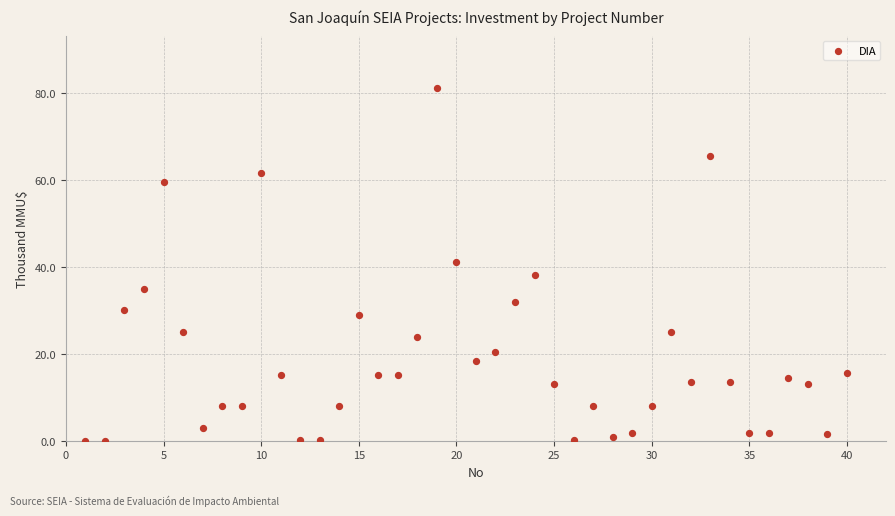

What is the range of X values (max minus min)?

39.0